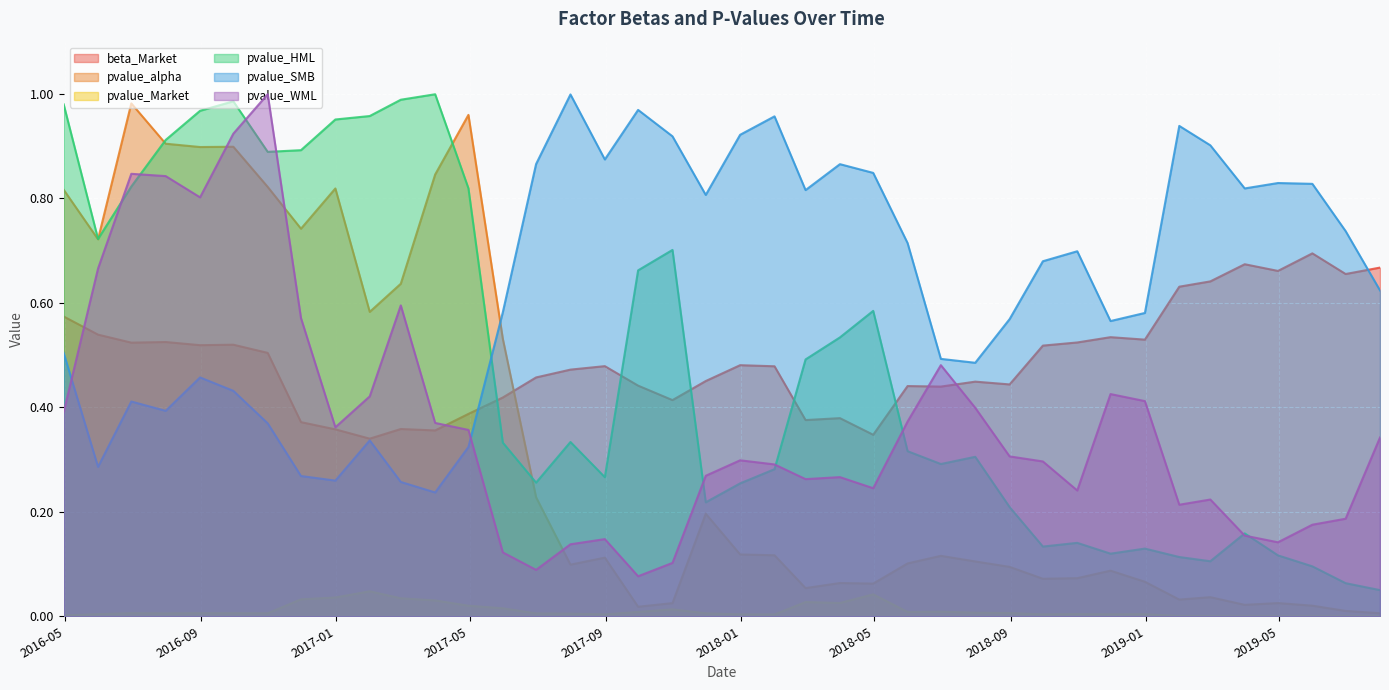

What is the maximum value for beta_Market?

0.7